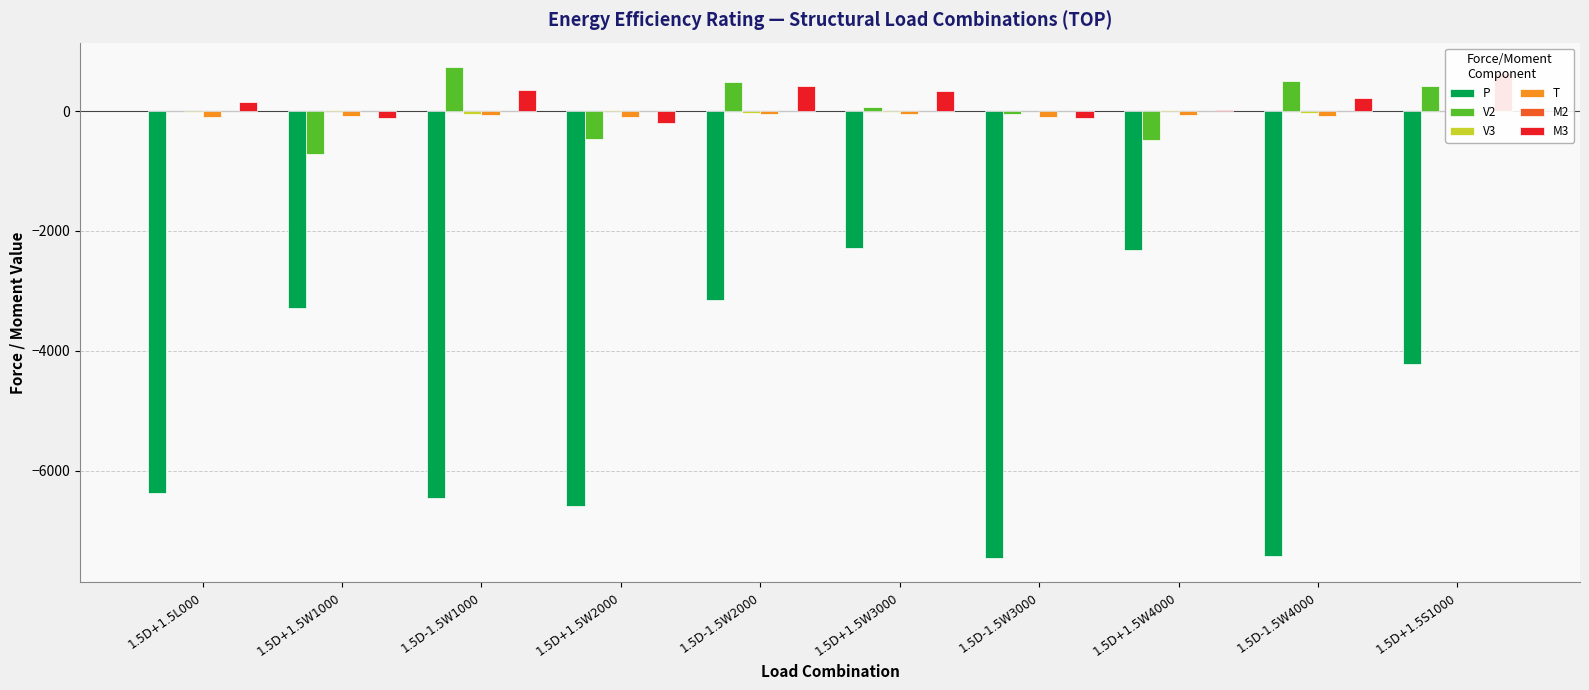

The value of M3 at 1.5D-1.5W4000 is 96.1. True or false?

False